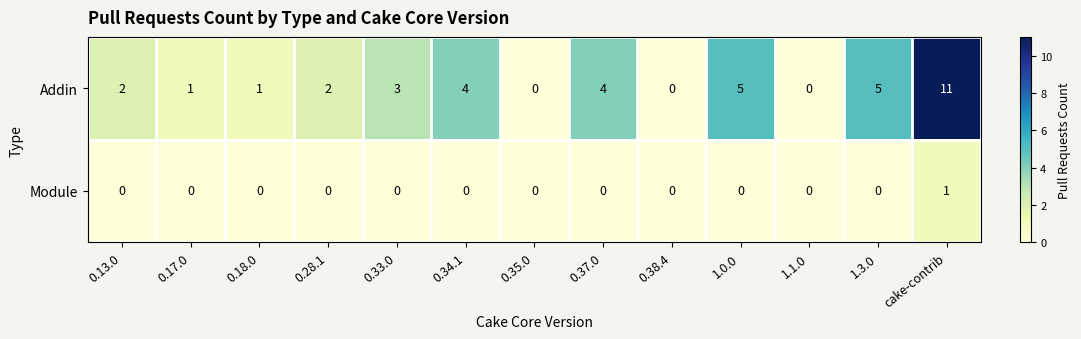

How many data points does each series have?

13